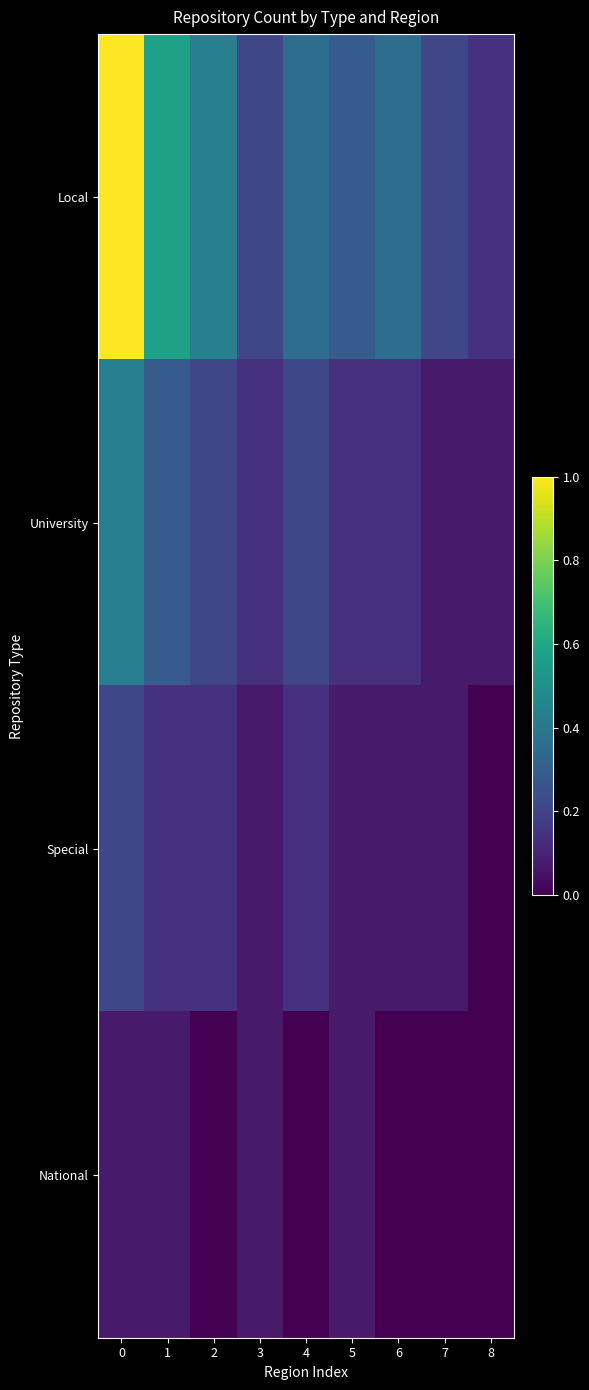

Reading left to right, extract all data points from this chart.

Local: 0=1.0	1=0.6	2=0.4	3=0.2	4=0.4	5=0.3	6=0.4	7=0.2	8=0.1
University: 0=0.4	1=0.3	2=0.2	3=0.1	4=0.2	5=0.1	6=0.1	7=0.1	8=0.1
Special: 0=0.2	1=0.1	2=0.1	3=0.1	4=0.1	5=0.1	6=0.1	7=0.1	8=0.0
National: 0=0.1	1=0.1	2=0.0	3=0.1	4=0.0	5=0.1	6=0.0	7=0.0	8=0.0